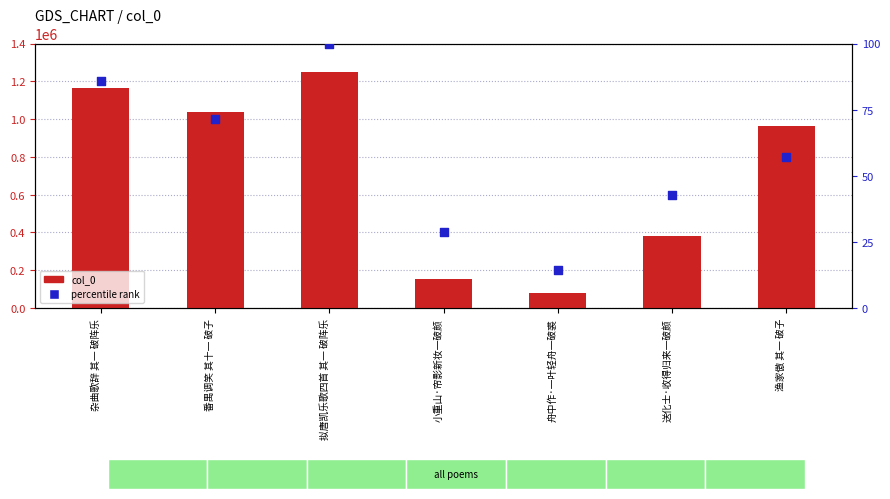

Is the value of col_0 at 舟中作·一叶轻舟一破裘 greater than the value of percentile rank at 杂曲歌辞 其一 破阵乐?

Yes